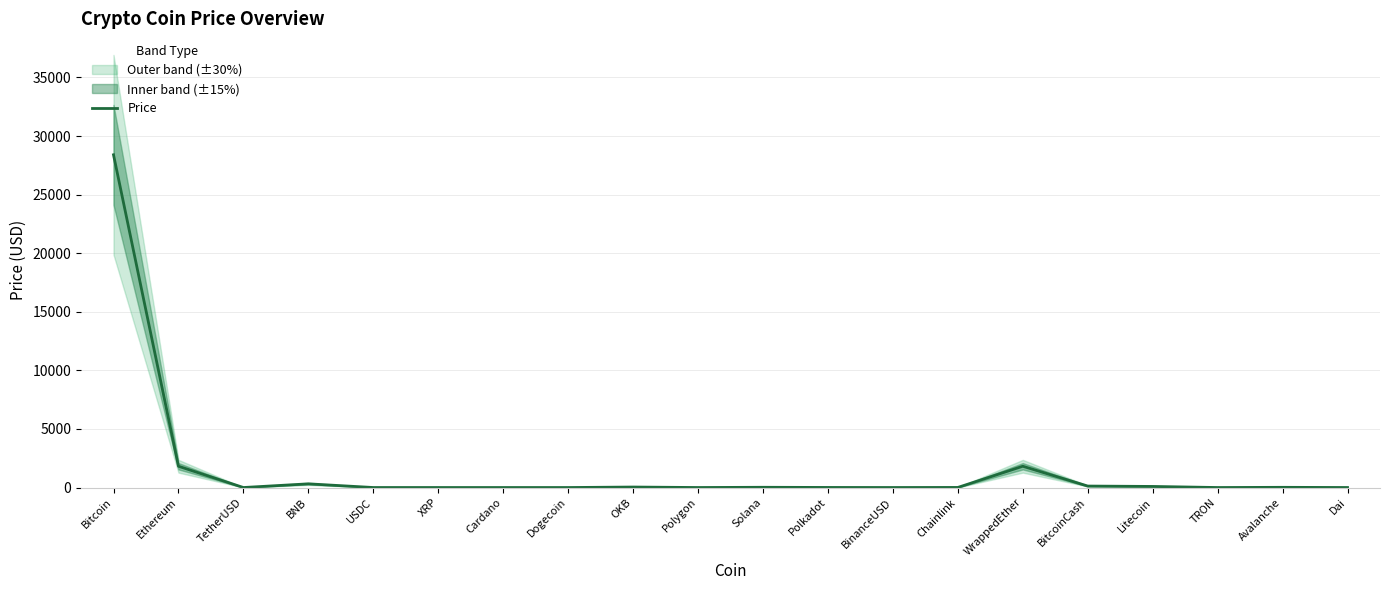

At which label does the data first exceed 7?

Bitcoin